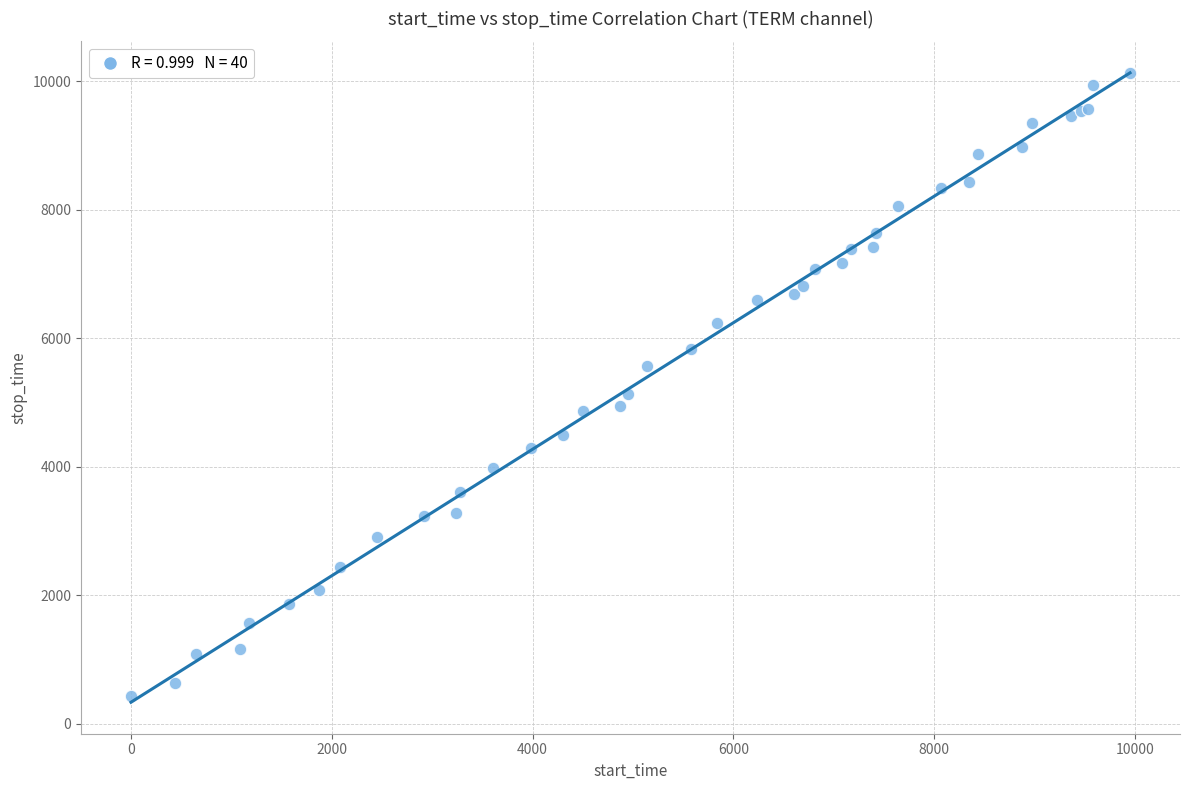

What Y value in the scatter plot is closest to 5281?

5139